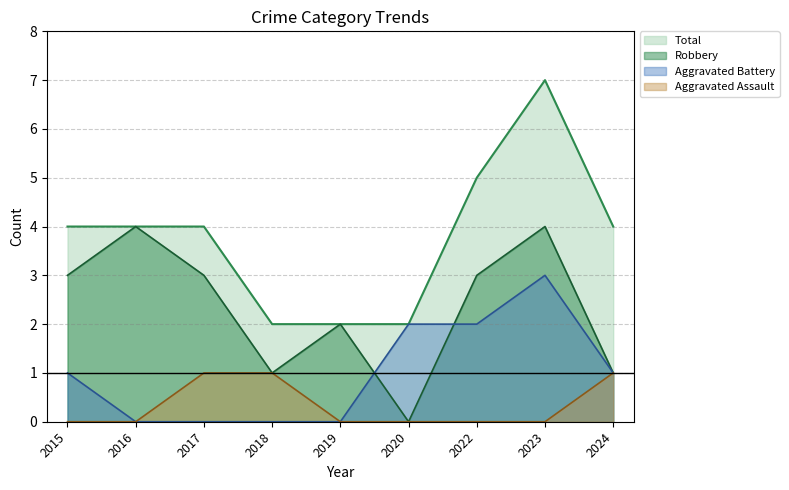

The Robbery series shows 4 at 2023. True or false?

True